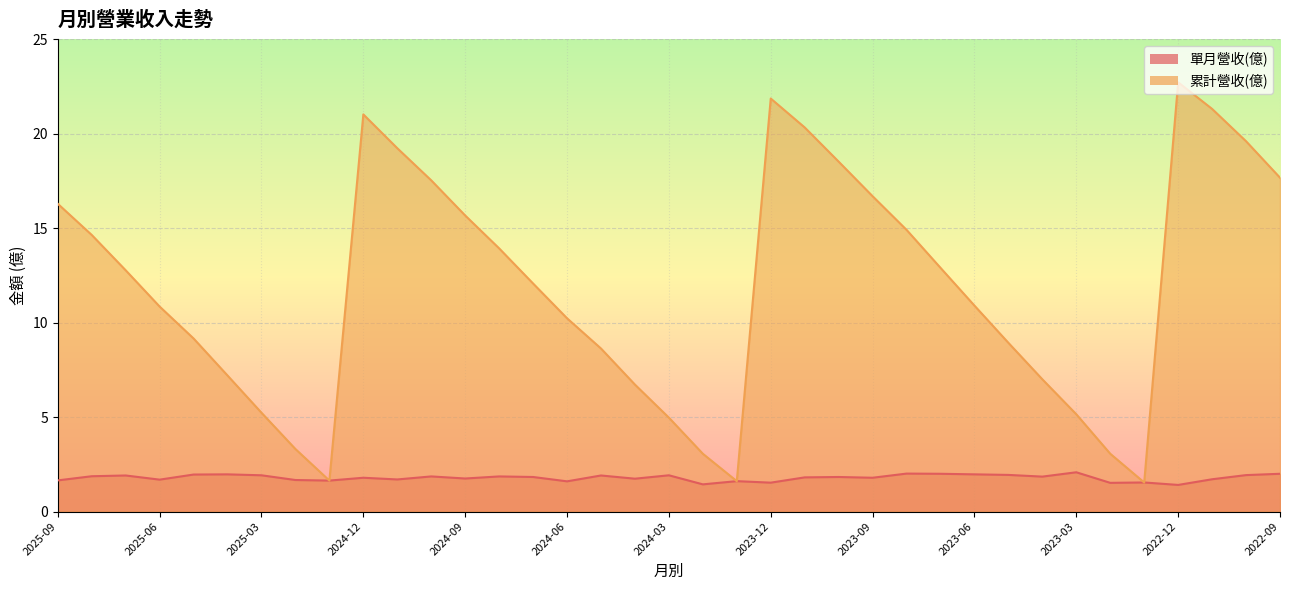

True or false: 累計營收(億) and 單月營收(億) intersect in this chart.

False